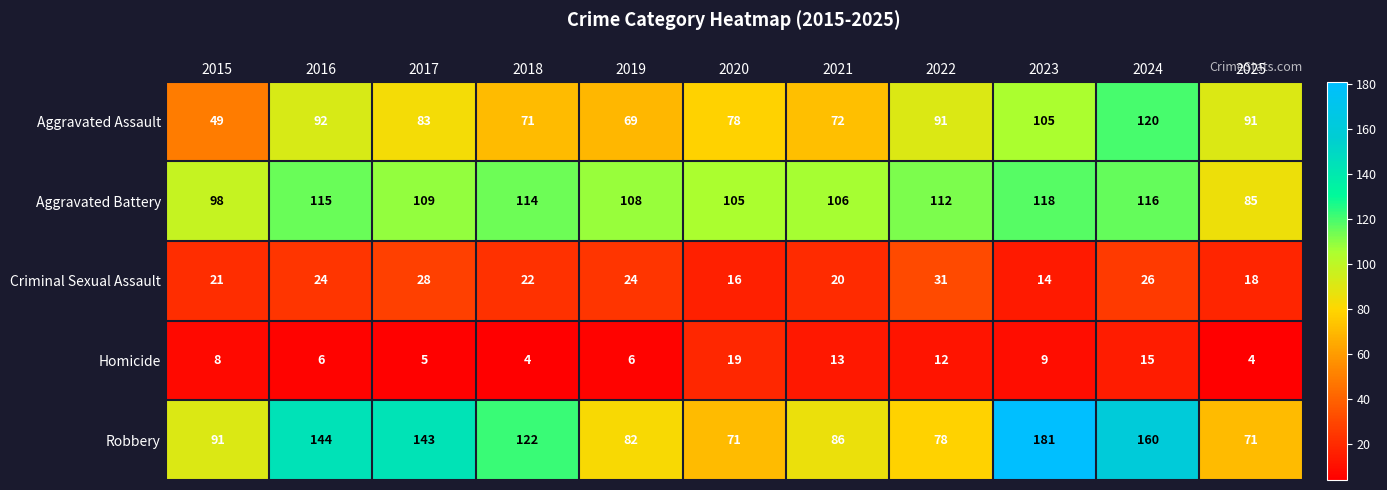

What is the sum of all Robbery values?

1229